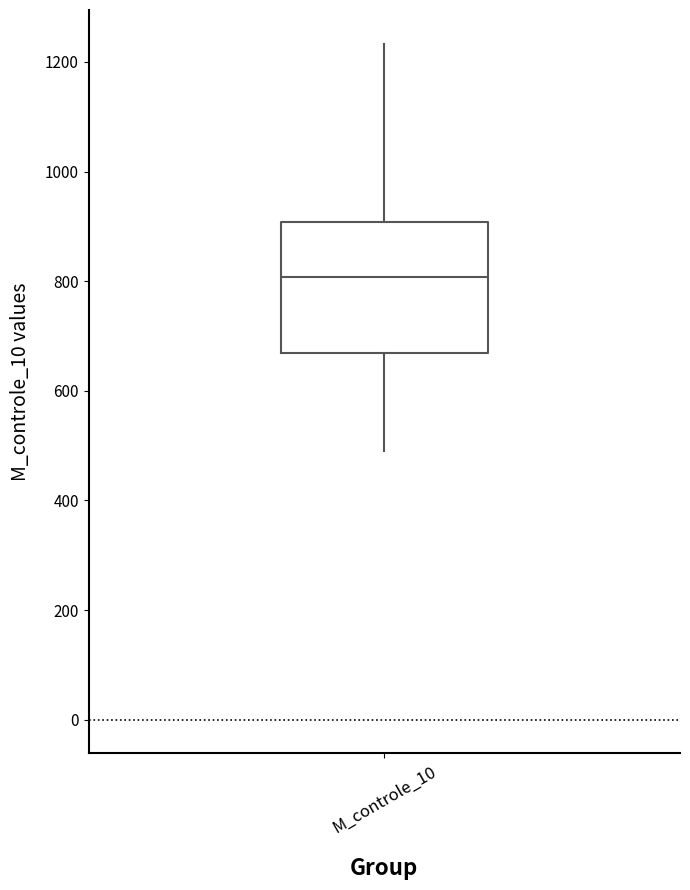

Read this box plot against the y-axis: the position of the median line, the range covered by the box, and the ends of both whiskers. The values are not printed on the chart, so give them approximately, as read against the axis.

median 800, box 660 to 900, whiskers 500 to 1240